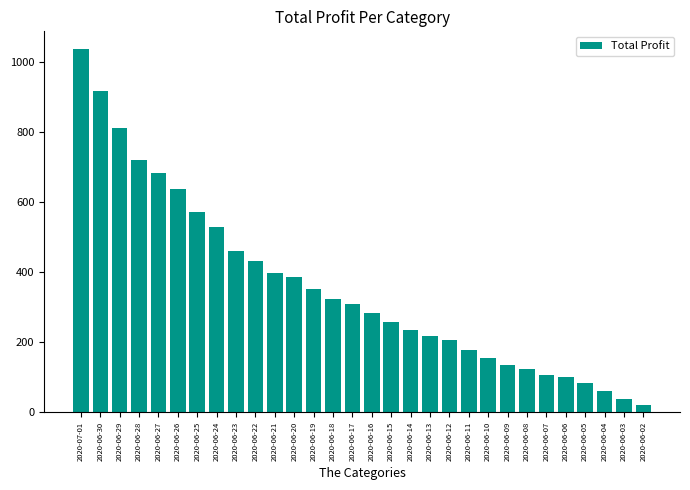

Approximately how many times larger is the value at 2020-06-21 compared to 2020-06-08?

3.2